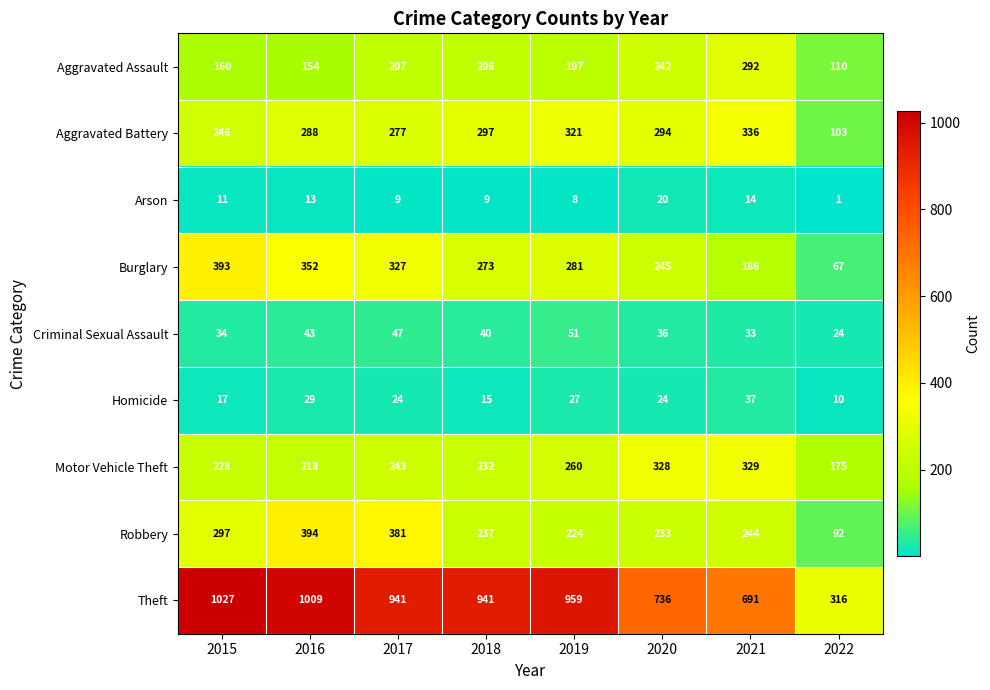

What is the total value across all series at 2016?

2500